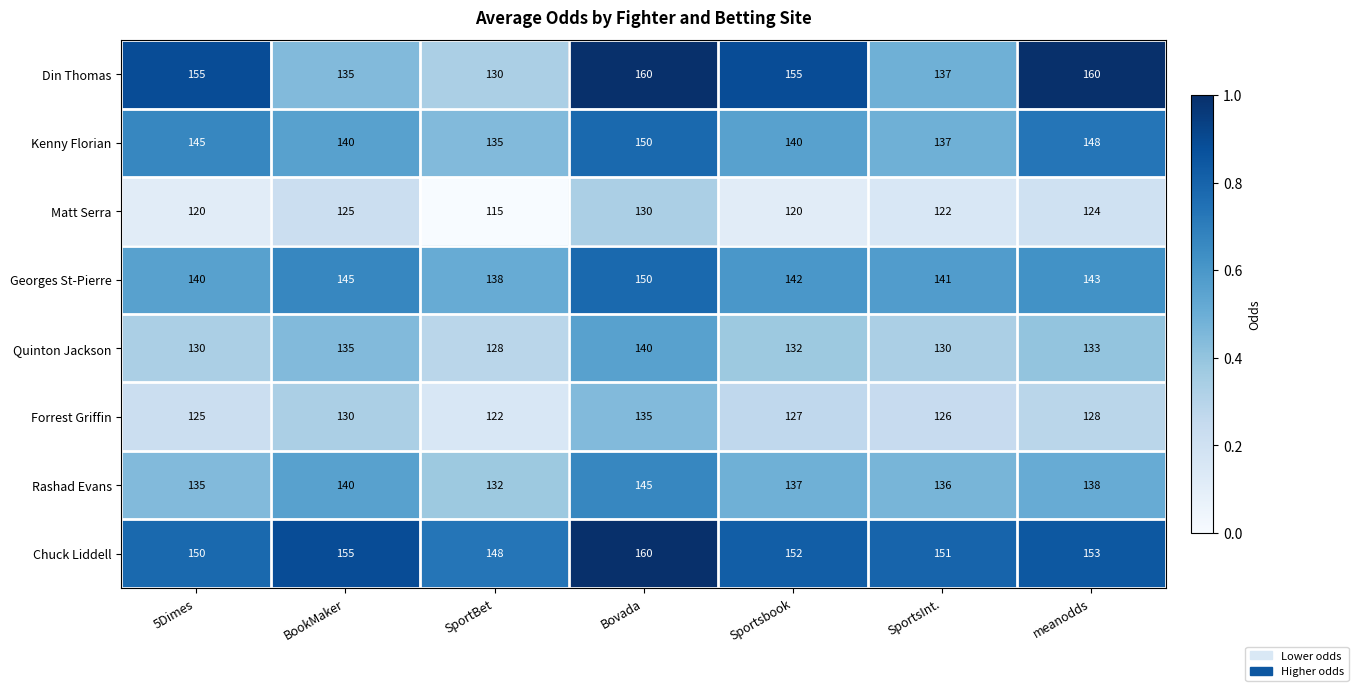

What is the spread (max minus min) of values at Sportsbook?

35